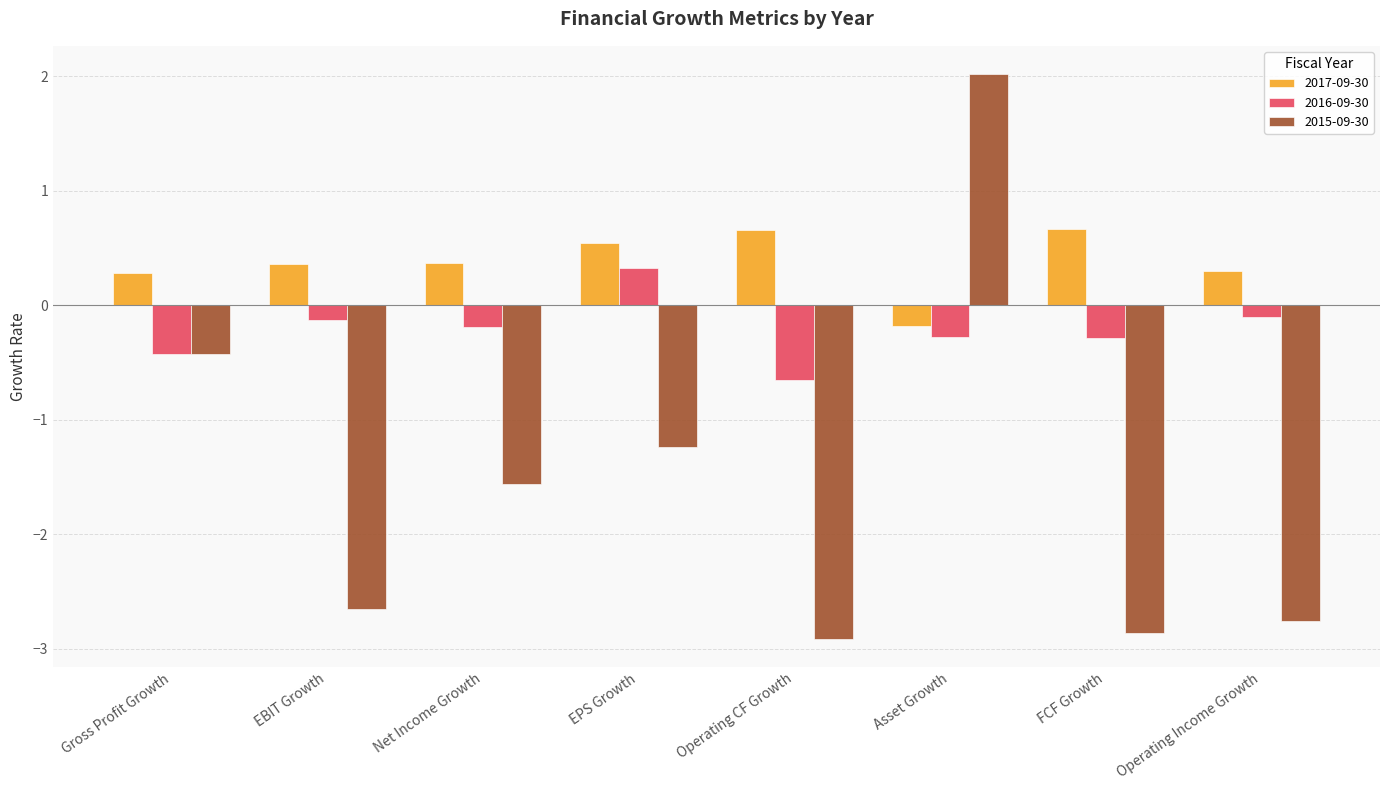

Is the value of 2017-09-30 at Gross Profit Growth greater than the value of 2016-09-30 at EPS Growth?

No